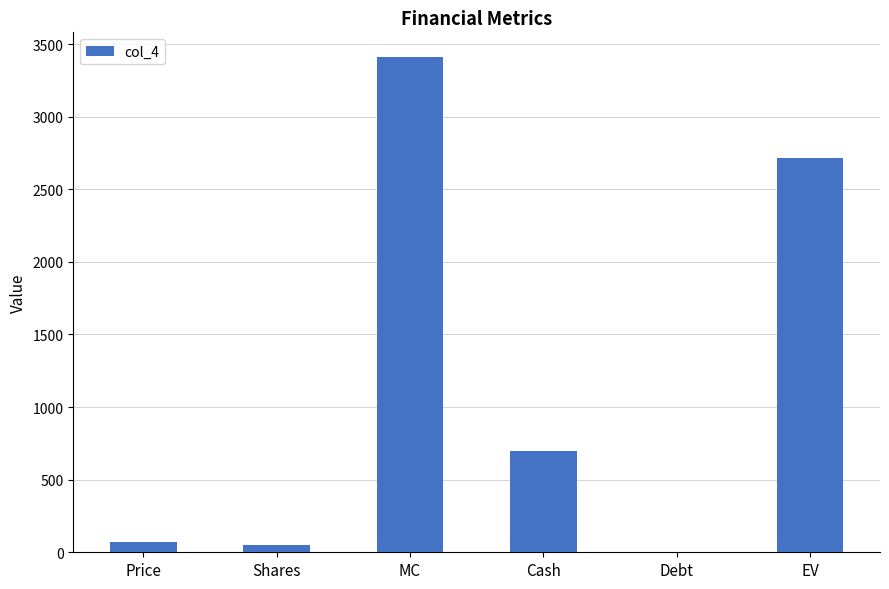

What is the sum of the values at MC and EV?

6123.5